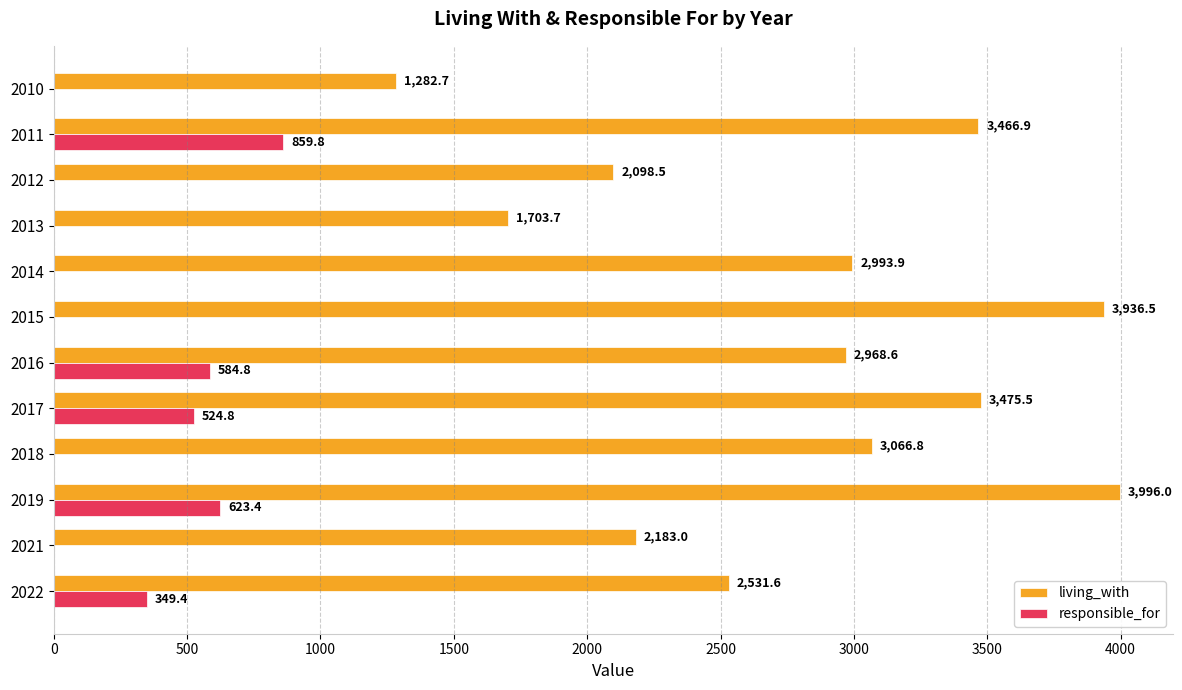

What is the sum of the living_with values at 2015 and 2013?

5640.2